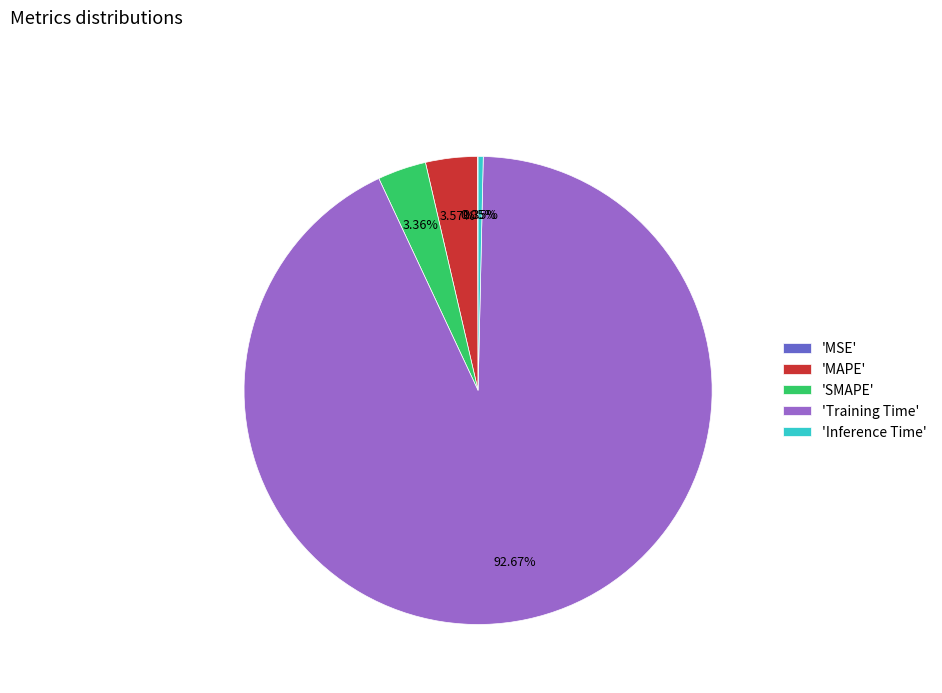

Is there a majority slice in this chart?

Yes